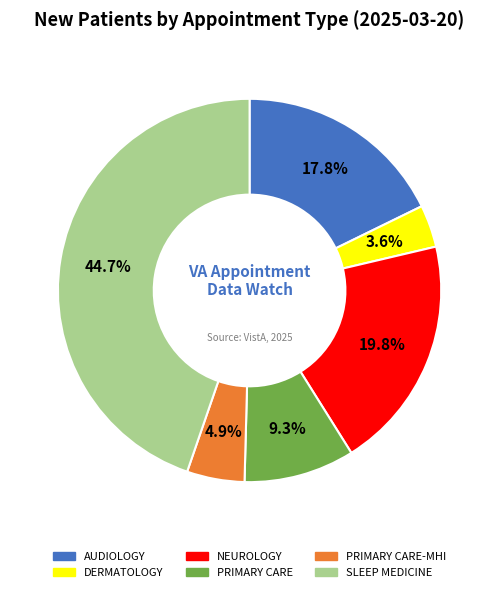

What is the total percentage of NEUROLOGY and PRIMARY CARE?

29.1%